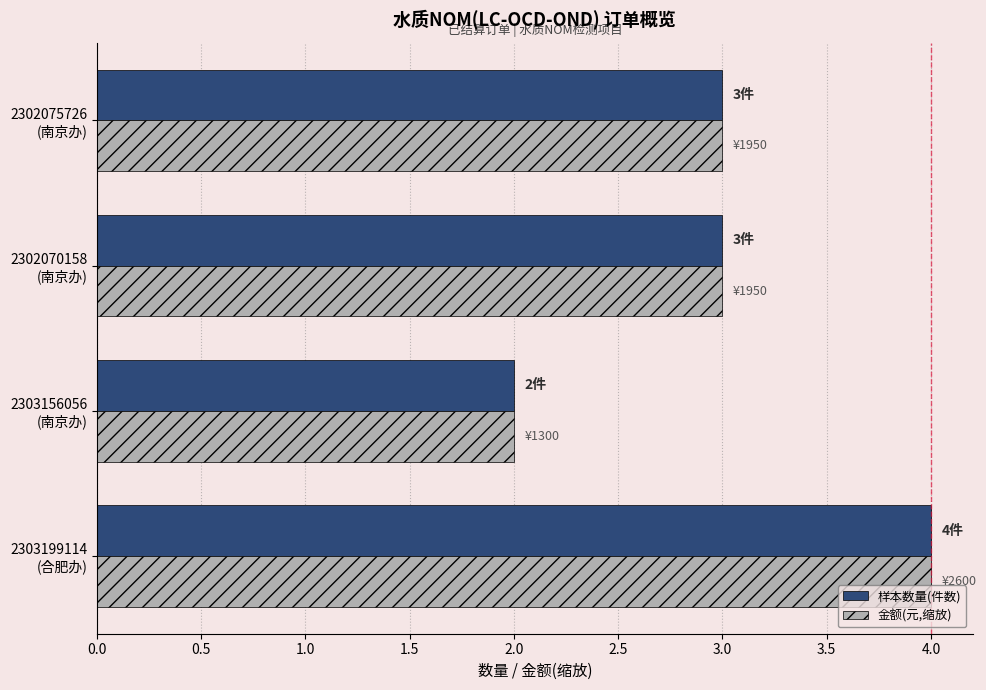

What is the average value of the 金额(元,缩放) series?

3